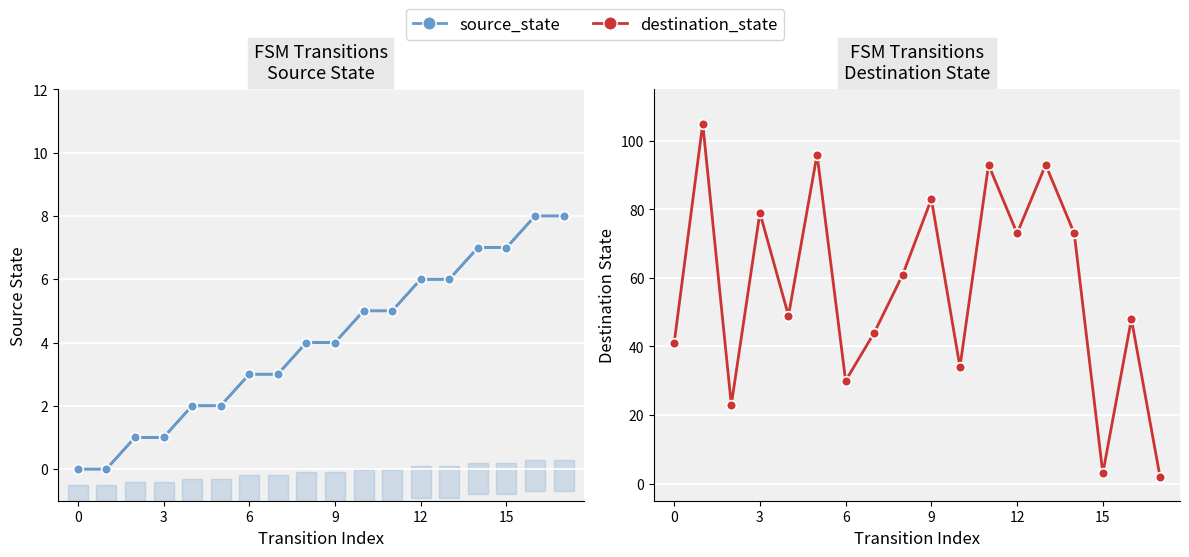

How many lines are shown in the chart?

2